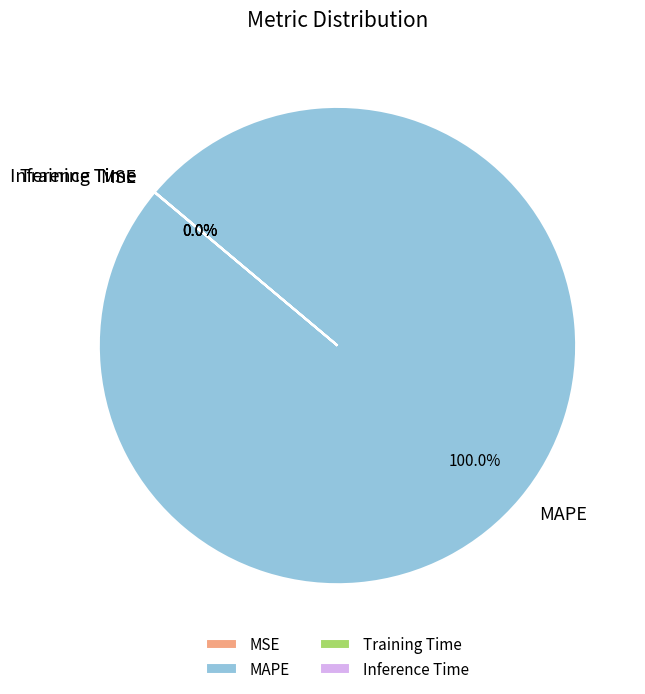

Which slice represents more than half of the pie?

MAPE